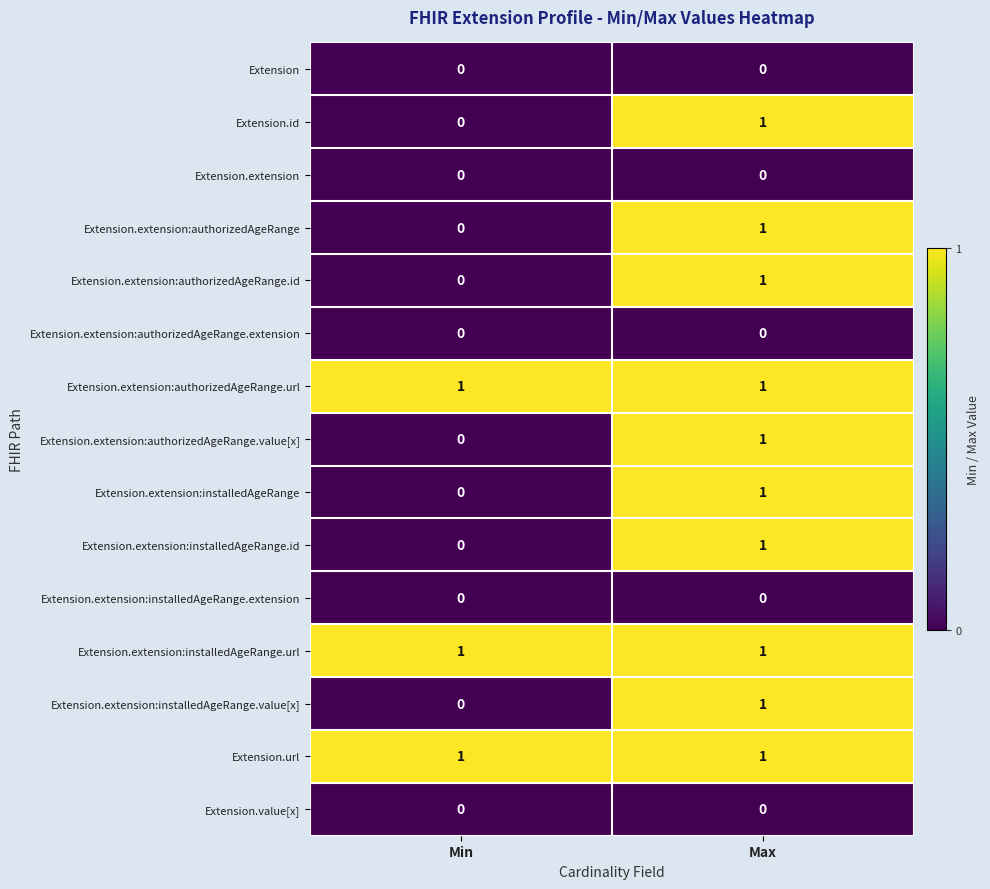

Which category has the lowest value in the Extension.extension:installedAgeRange series?

Min